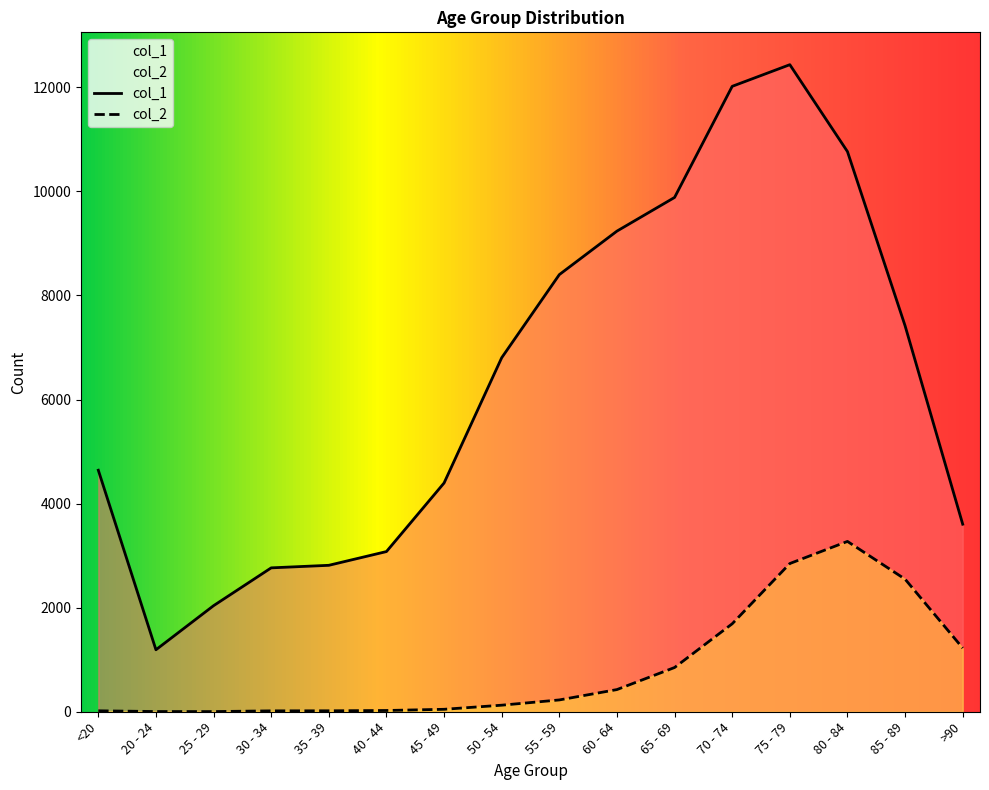

True or false: col_2 has a value of 984 at 75 - 79.

False